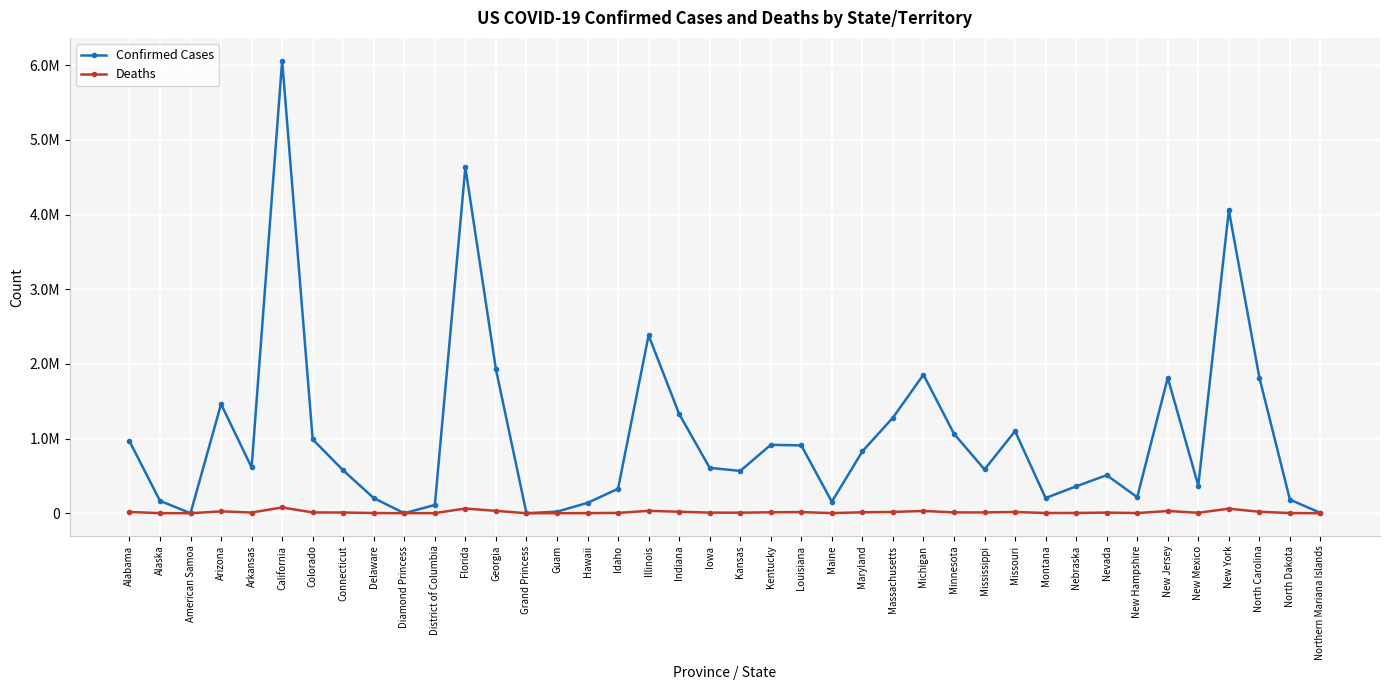

What are all the series names shown in the legend?

Confirmed Cases, Deaths